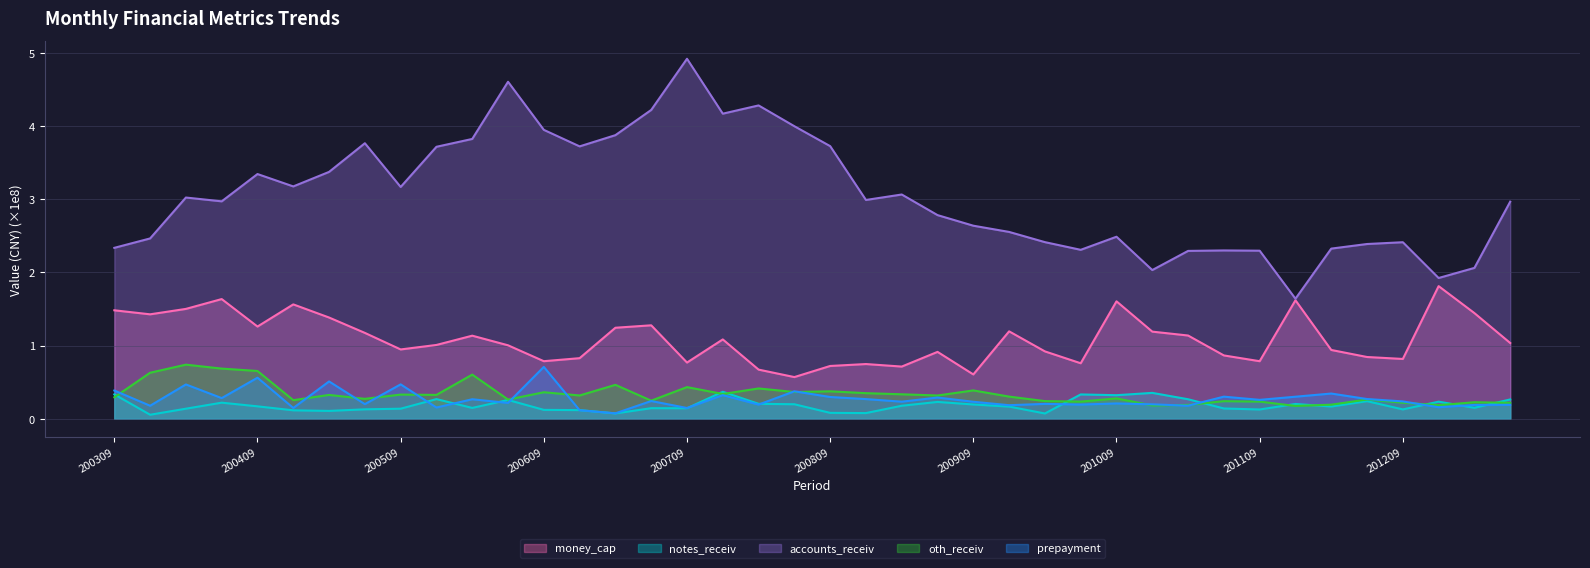

What is the average value of the accounts_receiv series?

3.1